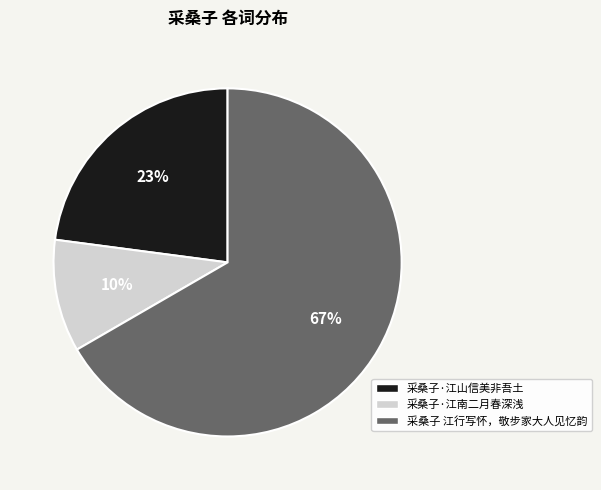

To the nearest percent, what is the combined percentage of 采桑子·江山信美非吾土 and 采桑子 江行写怀，敬步家大人见忆韵?

90%